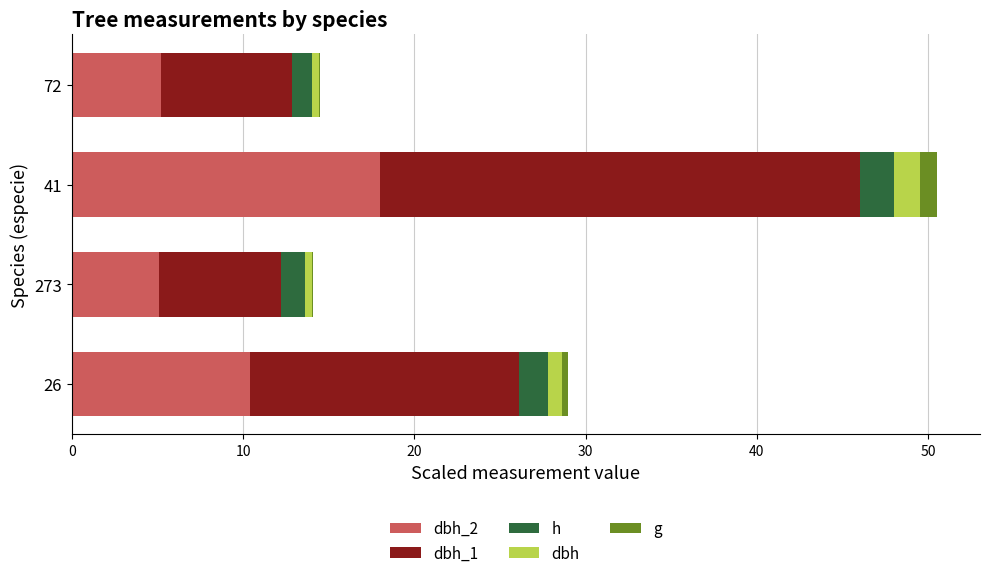

At which category is the sum across all series the highest?

41